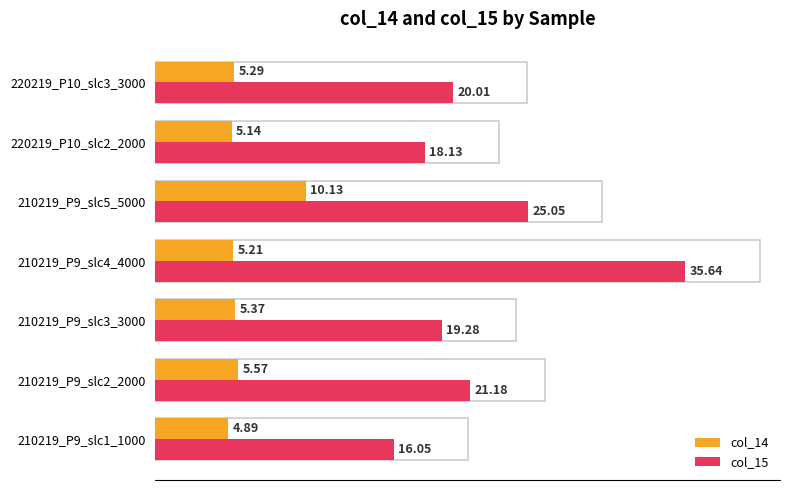

Count the number of categories in the chart.

7